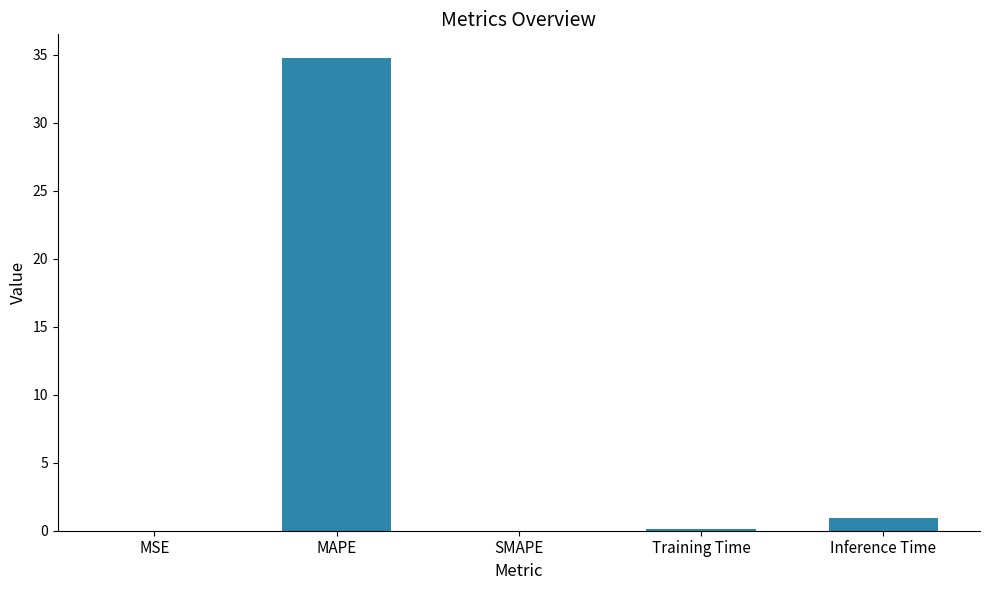

What is the greatest value displayed?

34.8